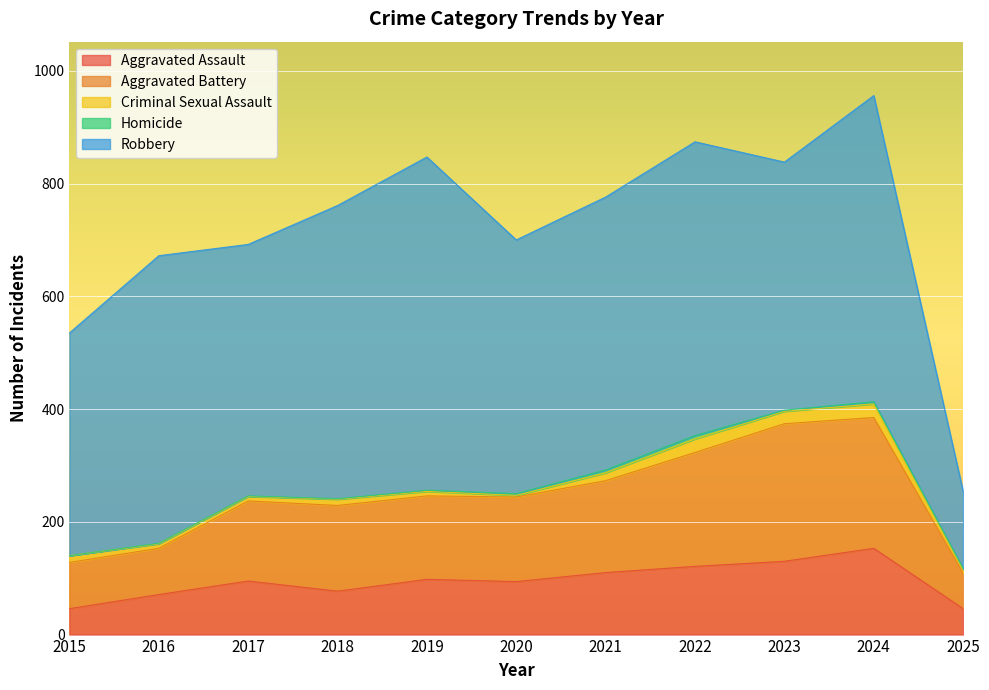

What is the value of the Homicide point at the 2nd from the left?

1